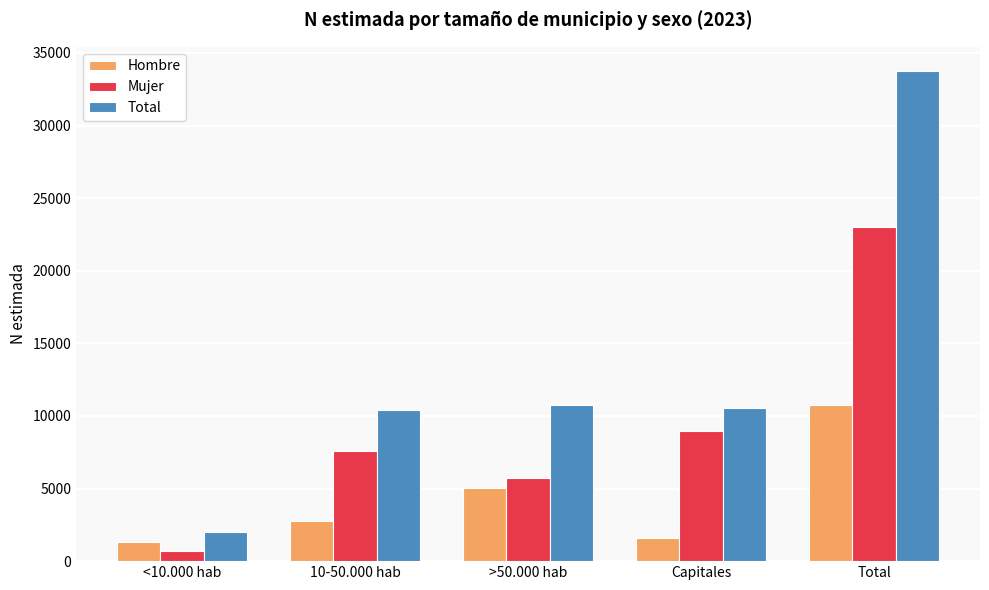

What is the sum of the Mujer values at >50.000 hab and <10.000 hab?

6404